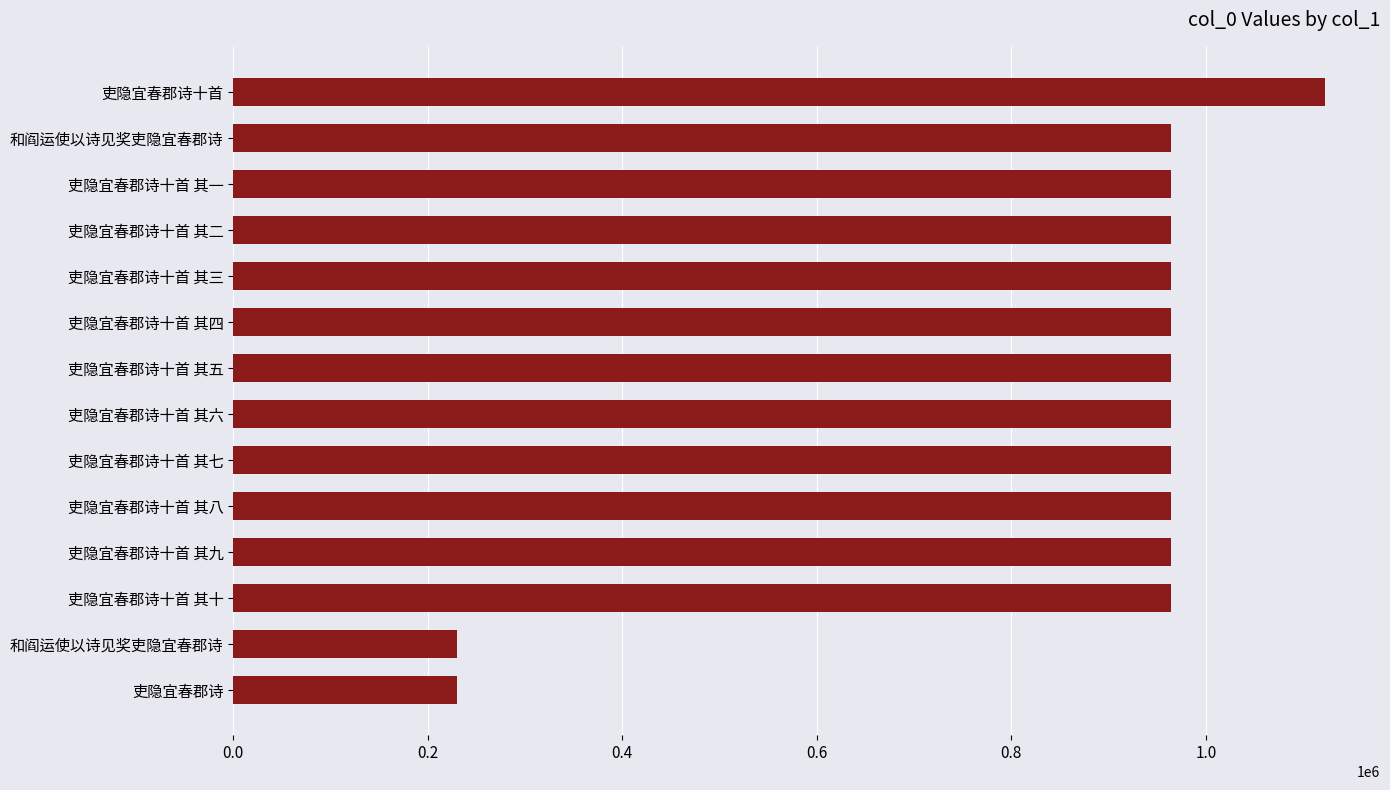

How many bars are there in total?

14